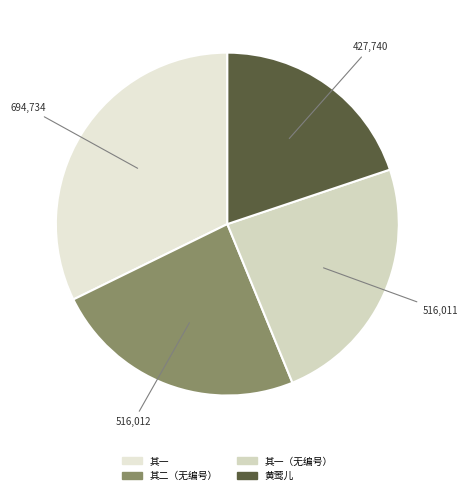

How many slices are in this pie chart?

4